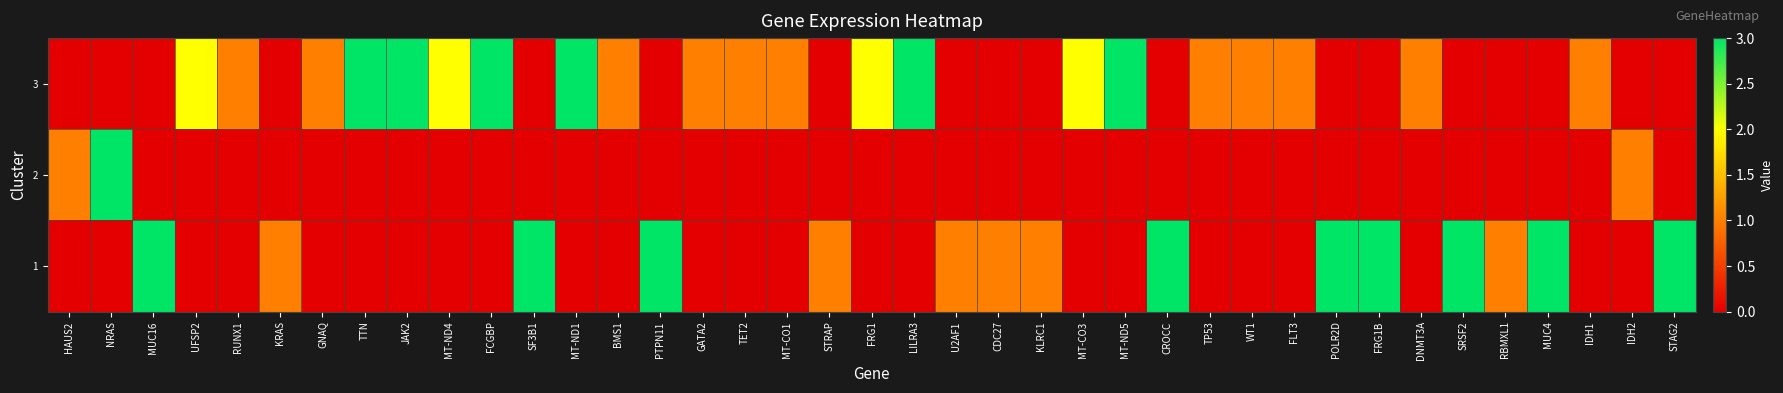

What is the maximum value shown in the chart?

3